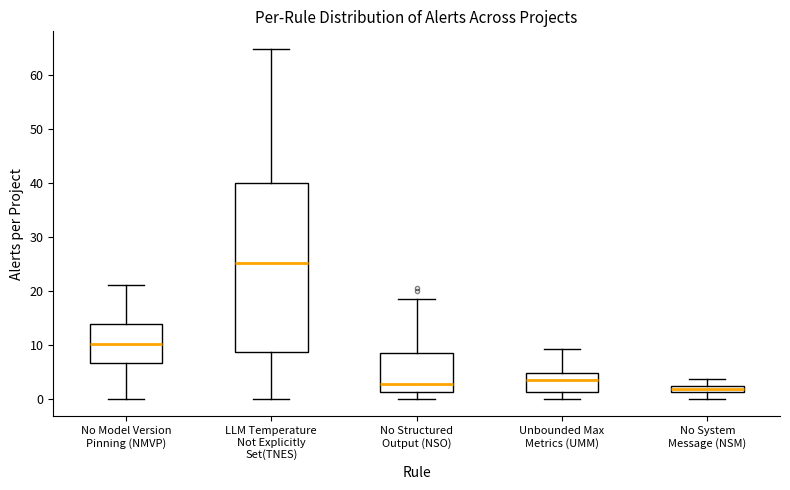

Where is the lower edge of the box for No Structured Output (NSO) on the y-axis? The values are not printed on the chart, so give them approximately, as read against the axis.

1